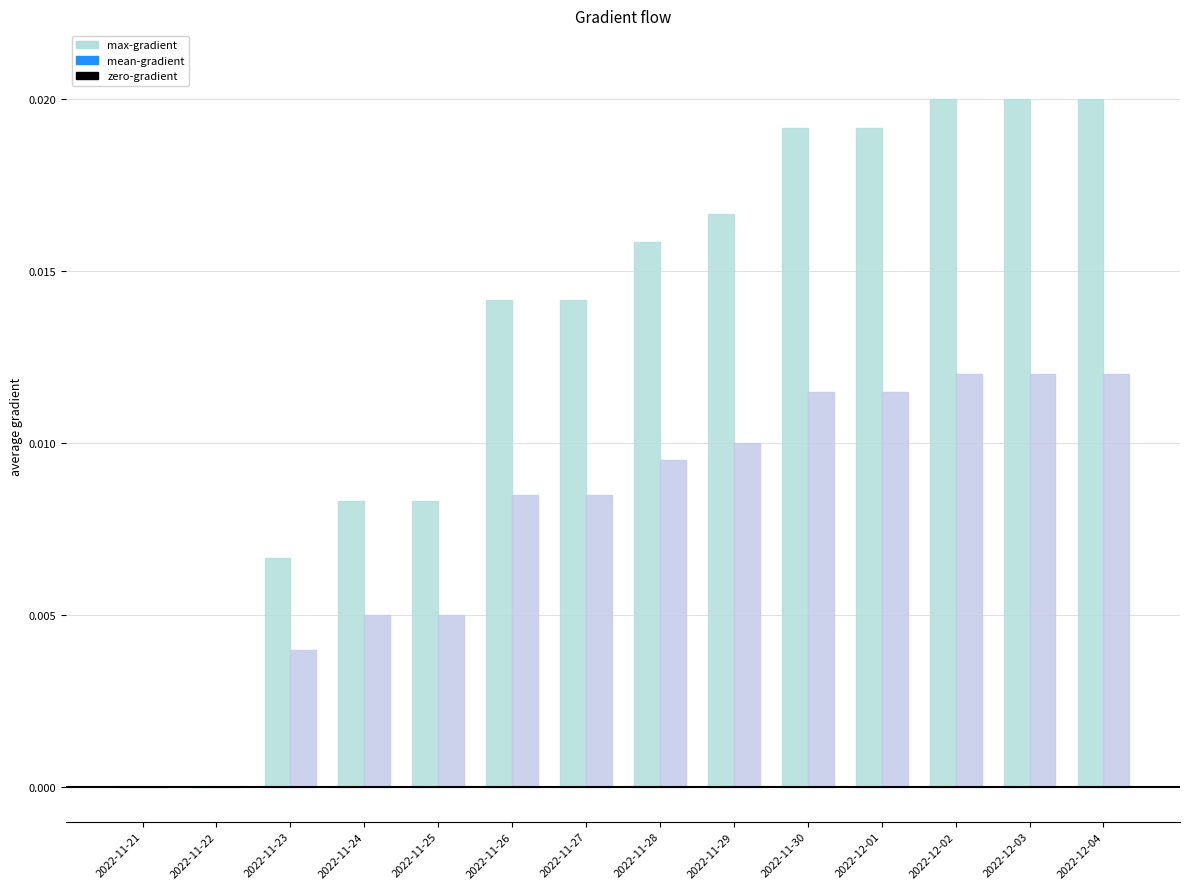

Rank the categories by max-gradient value from highest to lowest.

2022-12-02, 2022-12-03, 2022-12-04, 2022-11-30, 2022-12-01, 2022-11-29, 2022-11-28, 2022-11-26, 2022-11-27, 2022-11-24, 2022-11-25, 2022-11-23, 2022-11-21, 2022-11-22